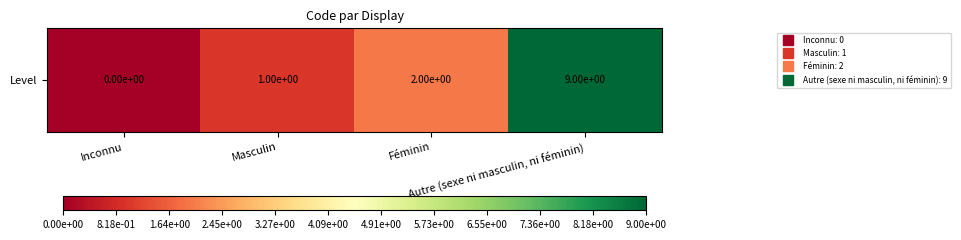

Reading left to right, what are all the values shown in this chart?

Inconnu=0	Masculin=1	Féminin=2	Autre (sexe ni masculin, ni féminin)=9